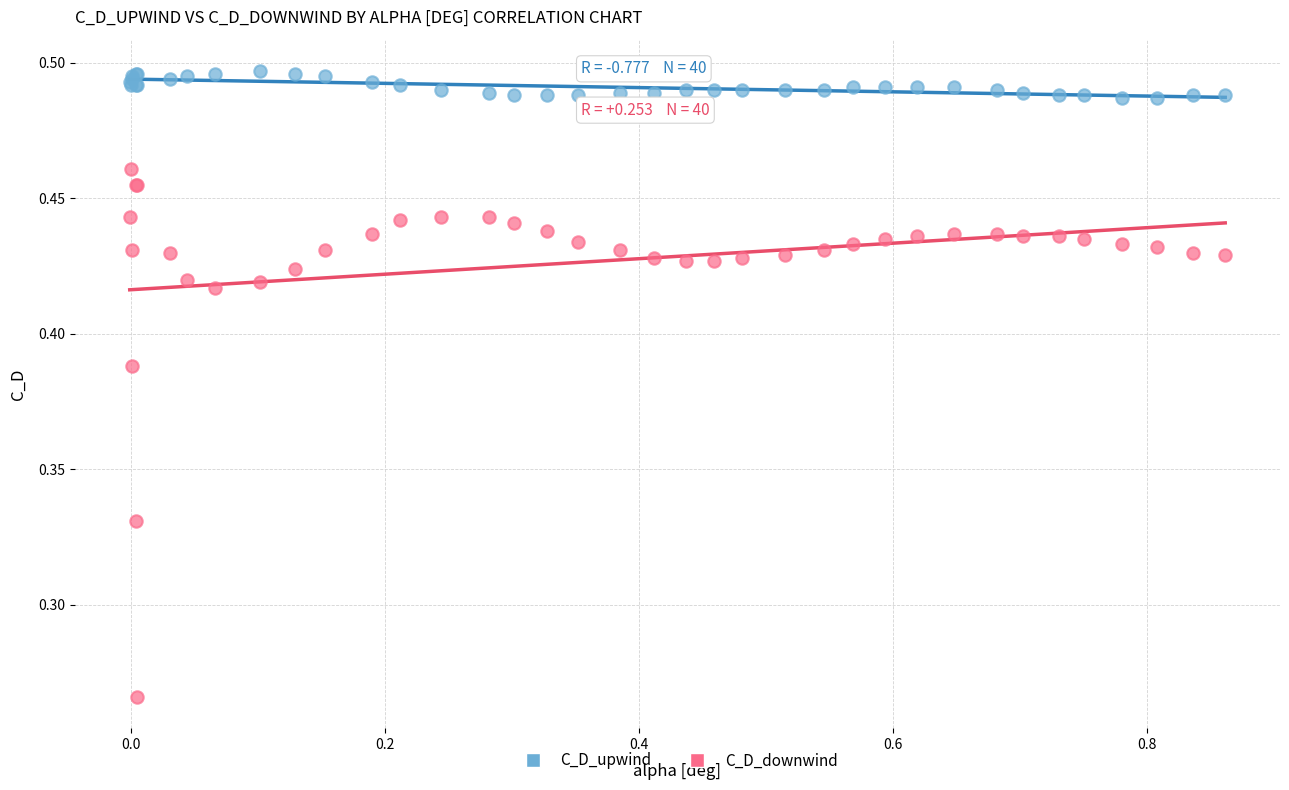

Which series reaches the minimum Y coordinate?

C_D_downwind